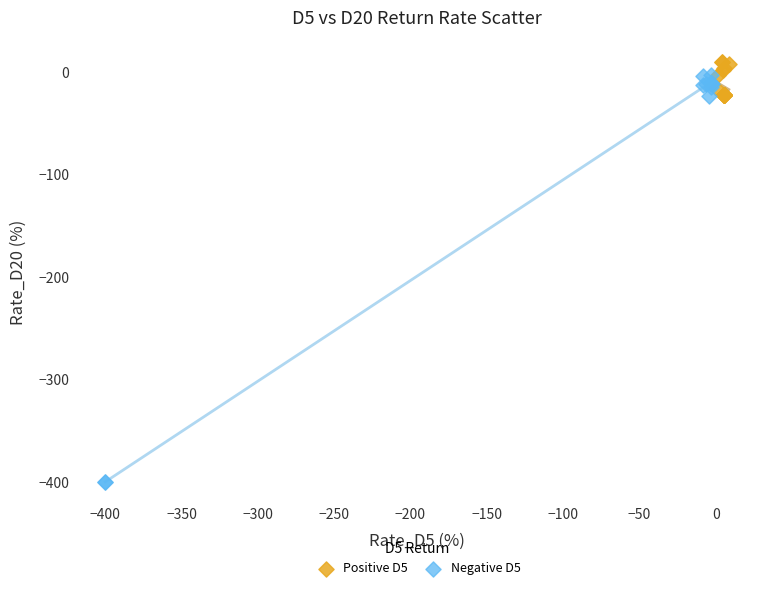

Which series contains the highest Y value?

Positive D5